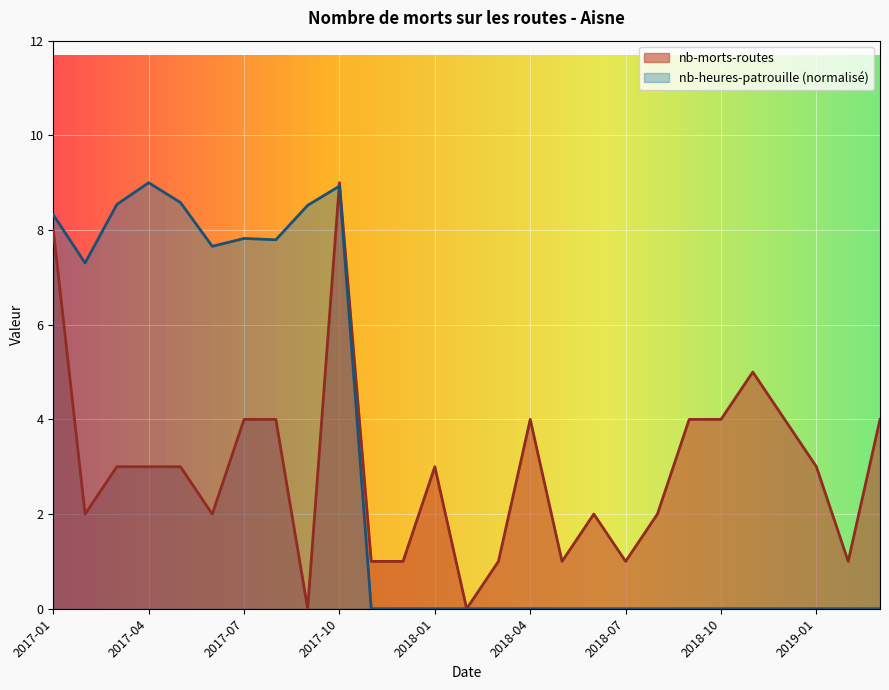

Is it true that nb-heures-patrouille equals 7.8 at 2017-07?

True